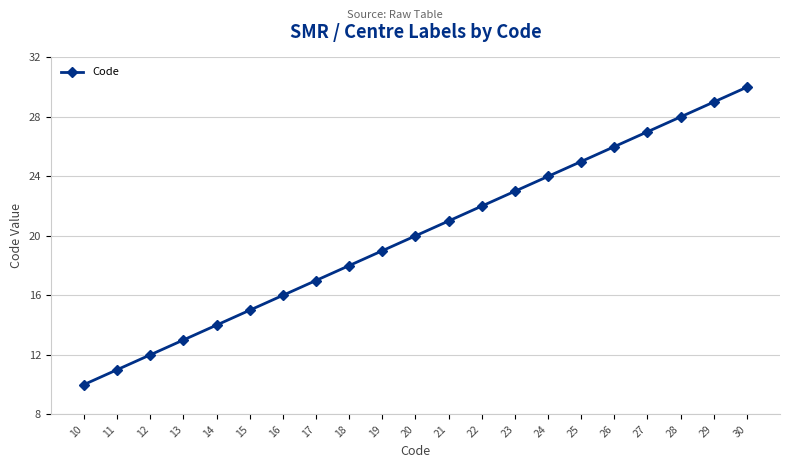

The value at 22 is 22. True or false?

True